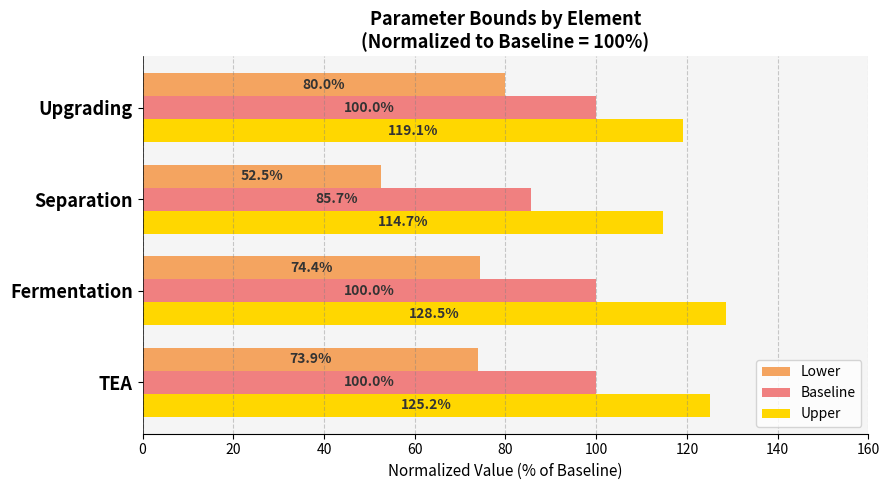

What is the highest value of the Lower series?

80.0